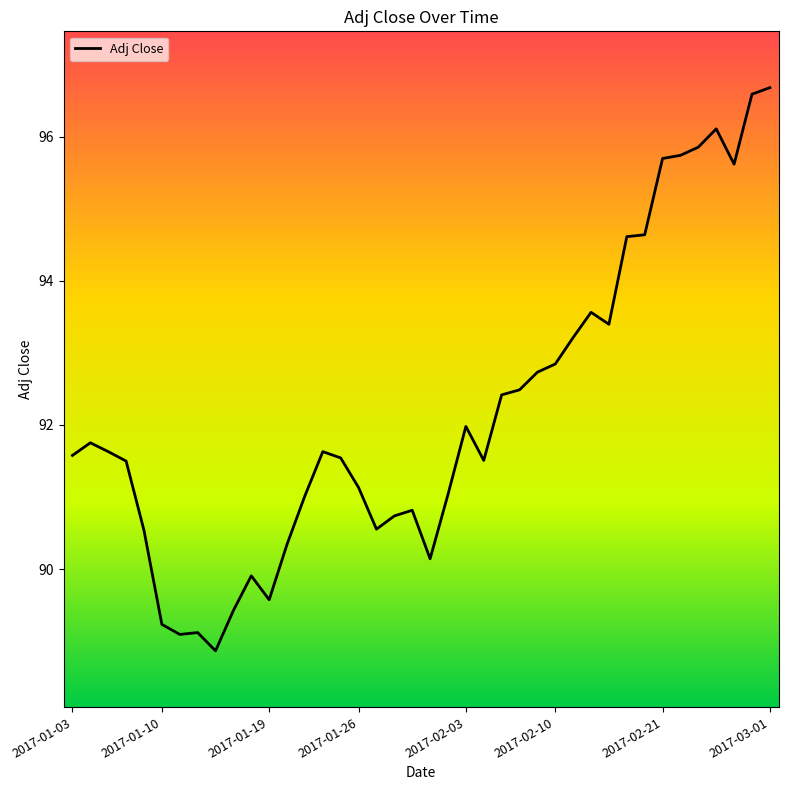

What is the difference between the maximum and minimum values?

7.8